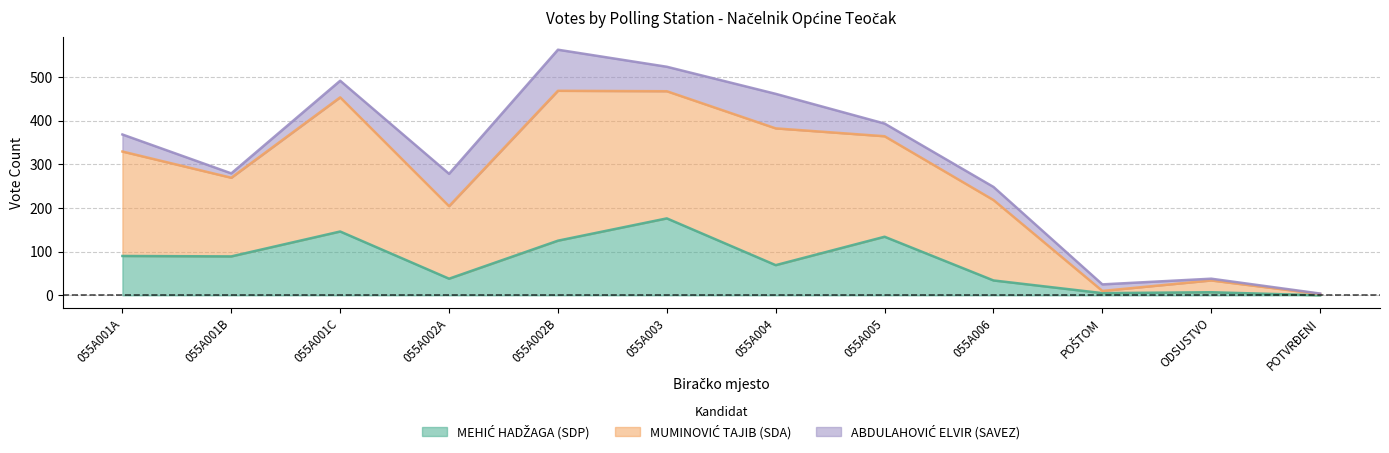

Which series has the largest total across all categories?

MUMINOVIĆ TAJIB (SDA)